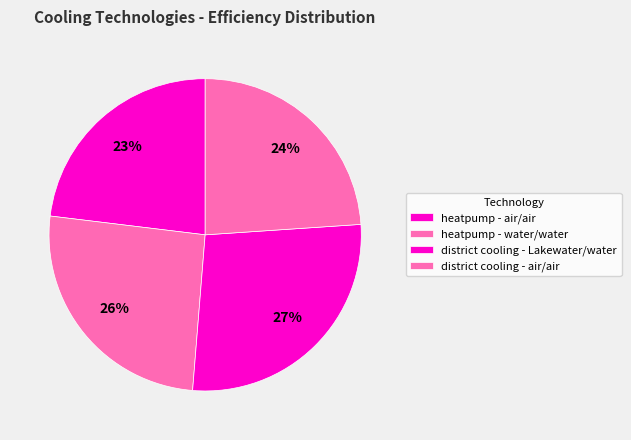

Is there a majority slice in this chart?

No